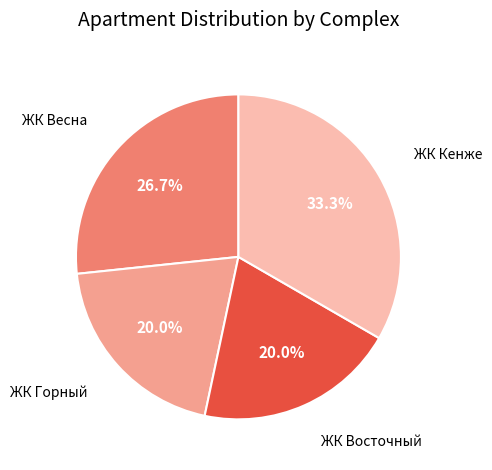

How many slices are in this pie chart?

4